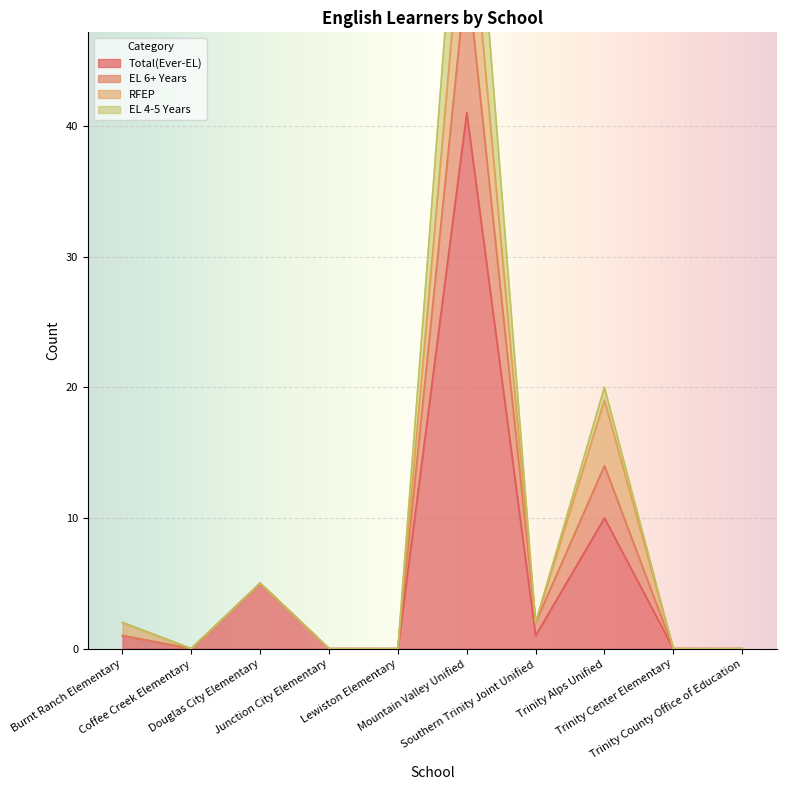

What is the maximum value for Total(Ever-EL)?

41